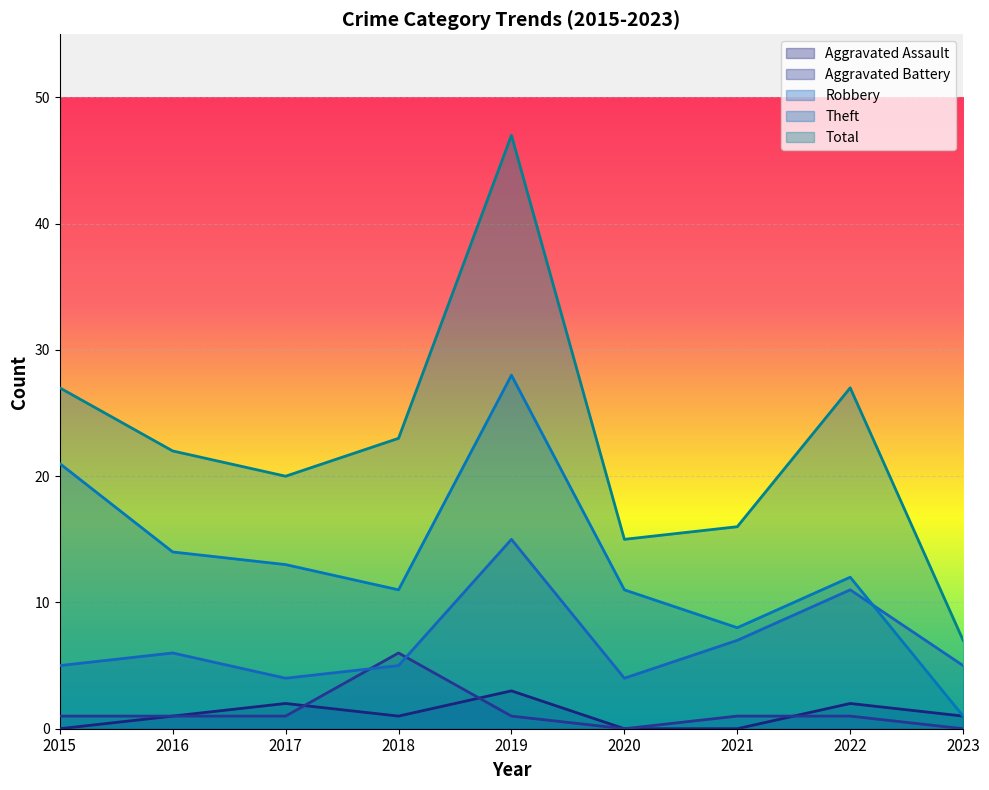

At how many categories does at least one series exceed 43?

1